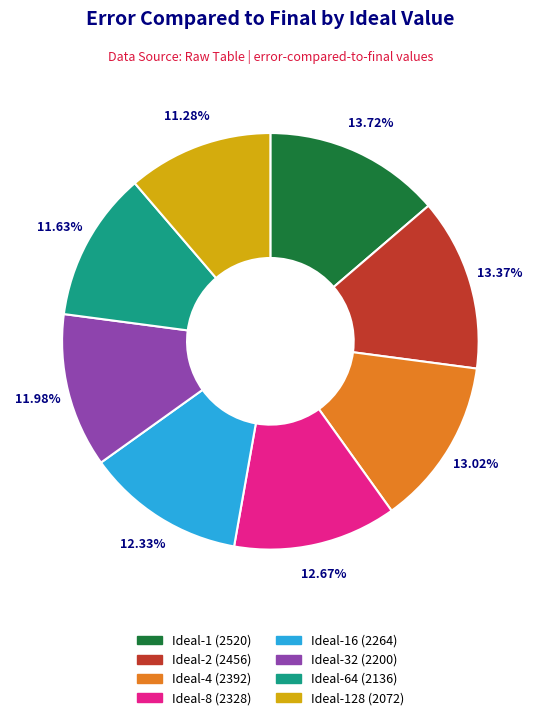

Is there a majority slice in this chart?

No